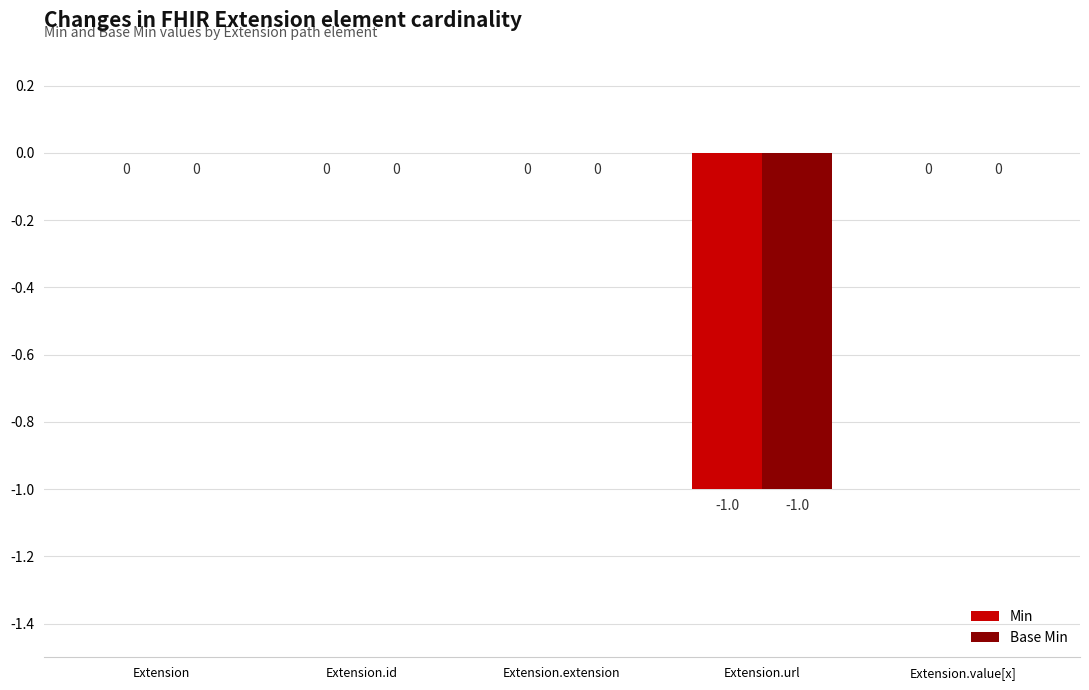

How many groups of bars are there?

5